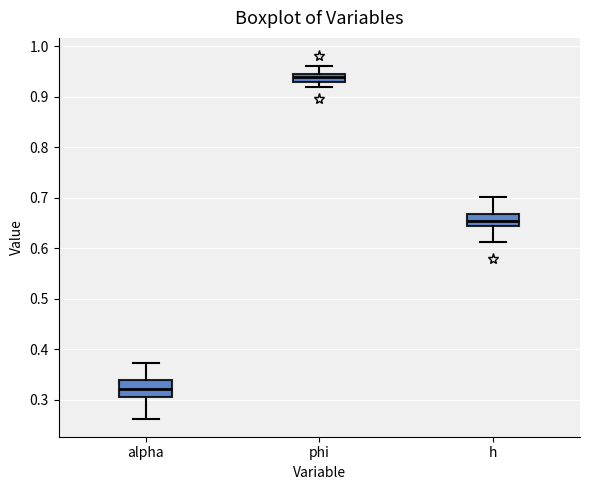

Where does the median line of the box for h sit on the y-axis? The values are not printed on the chart, so give them approximately, as read against the axis.

0.65